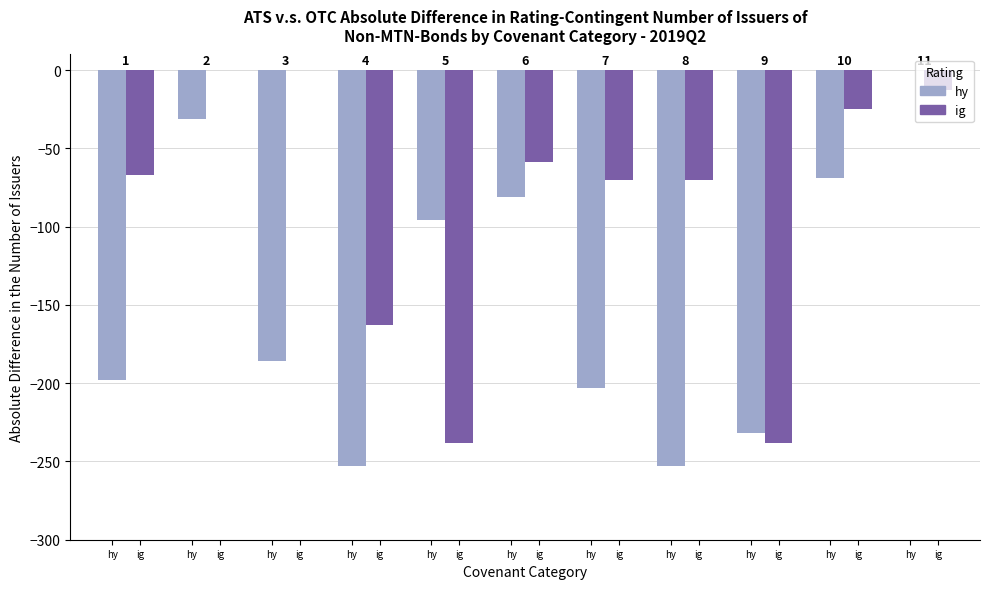

What is the sum of the ig values at ig and hy?

-137